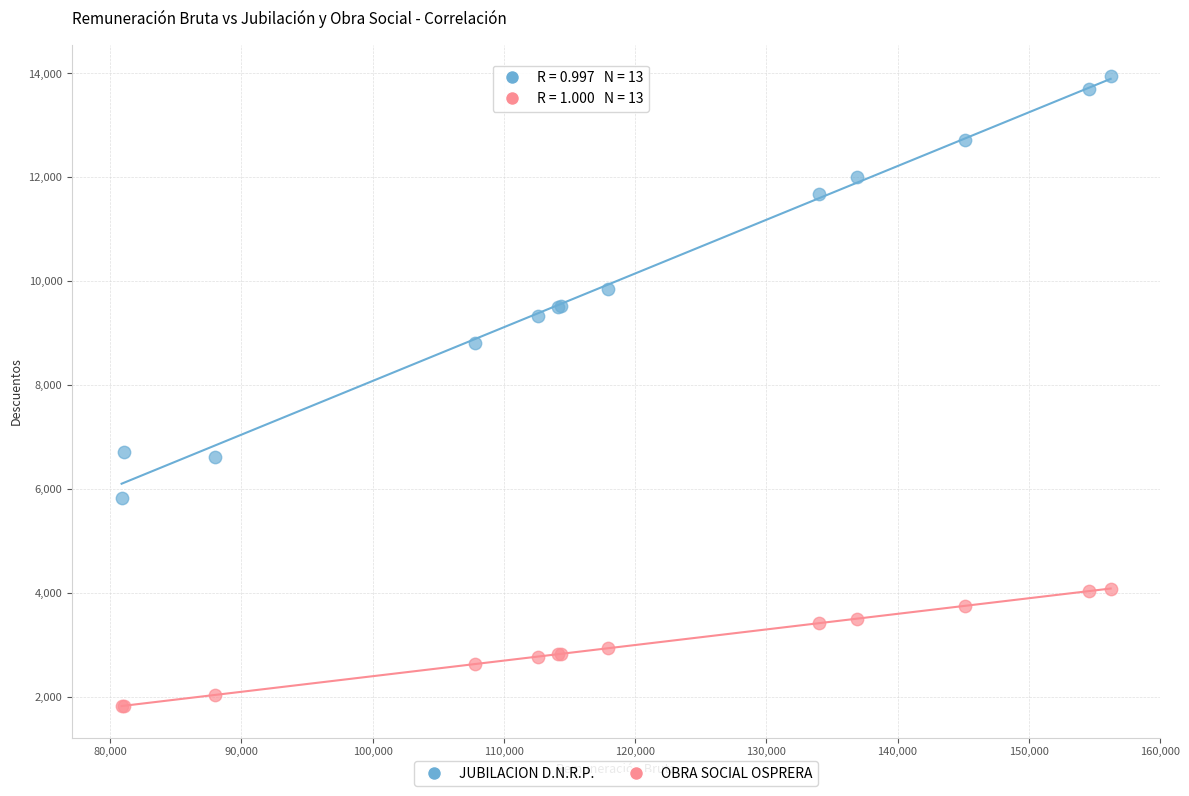

Which series reaches the minimum Y coordinate?

OBRA SOCIAL OSPRERA